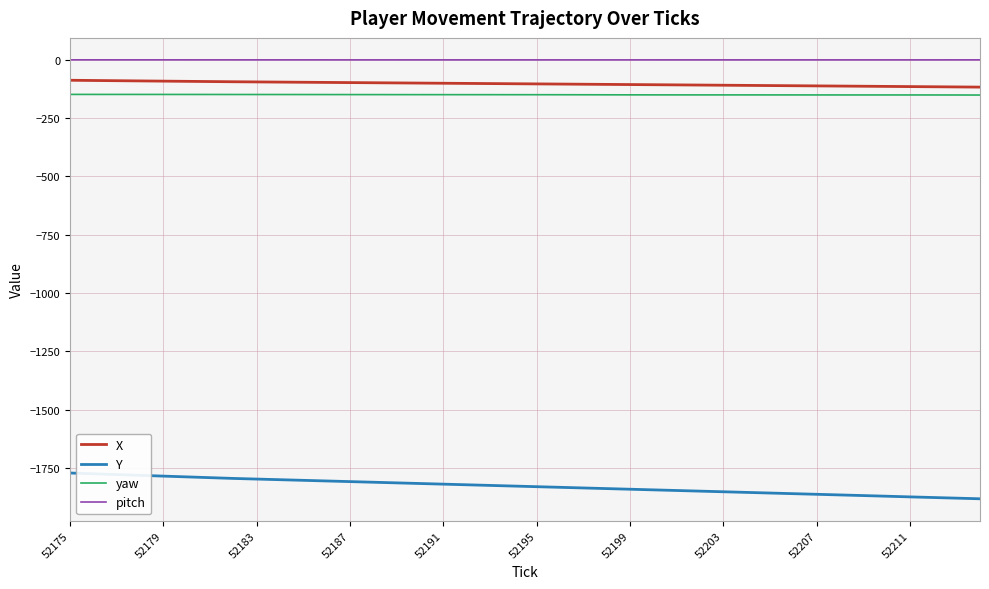

True or false: pitch and X intersect in this chart.

False